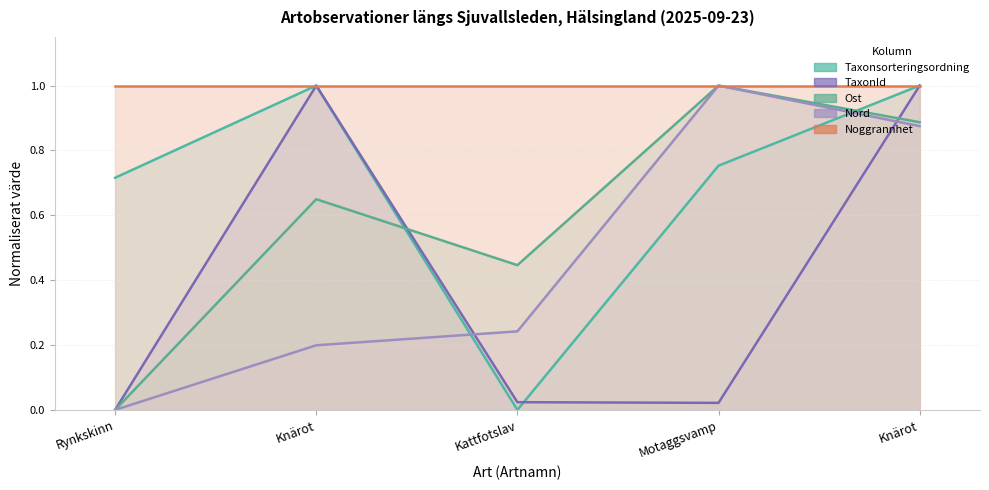

What is the sum of all TaxonId values?

2.0